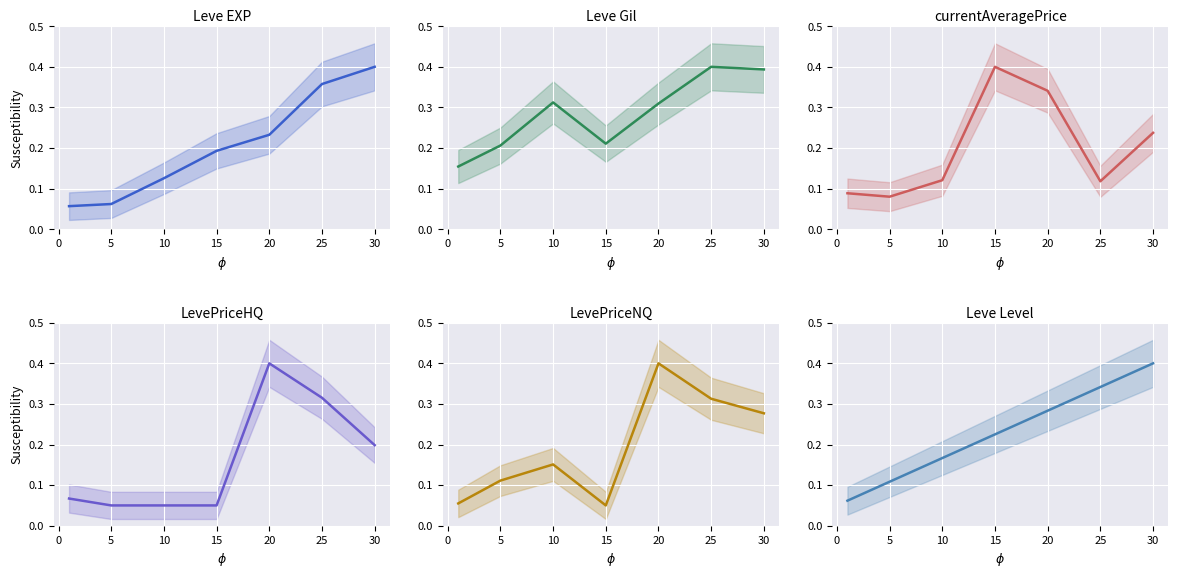

What is the minimum value for Leve EXP?

0.1